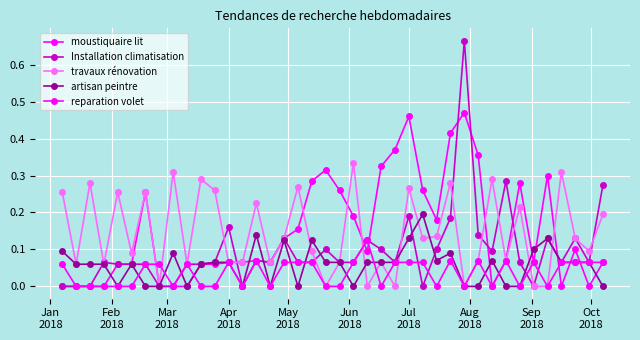

How many reparation volet values are between 0 and 1?

40